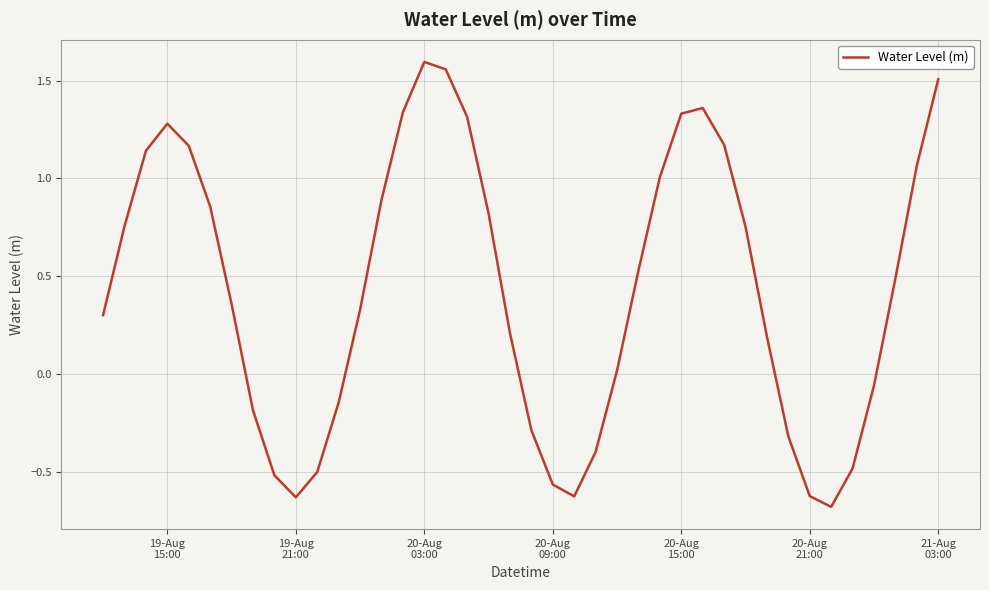

What is the sum of all values?

17.3